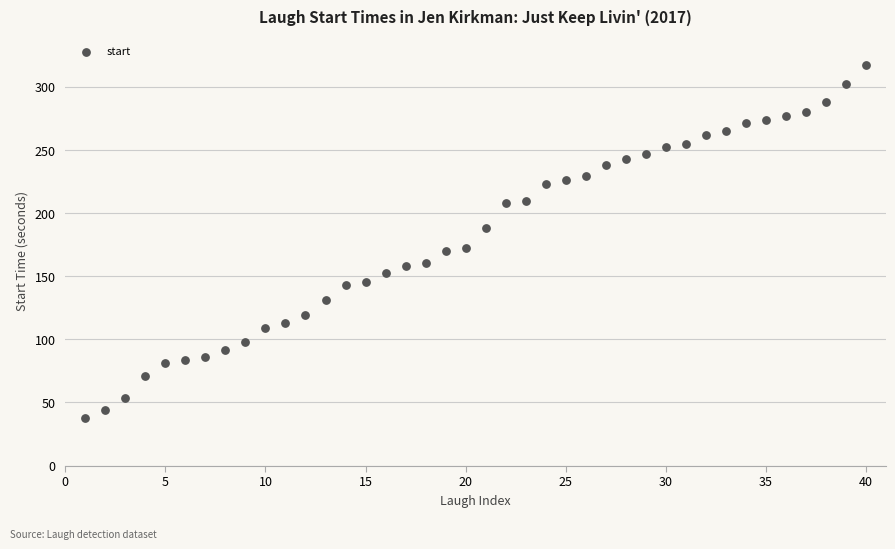

What is the range of Y values (max minus min)?

279.5